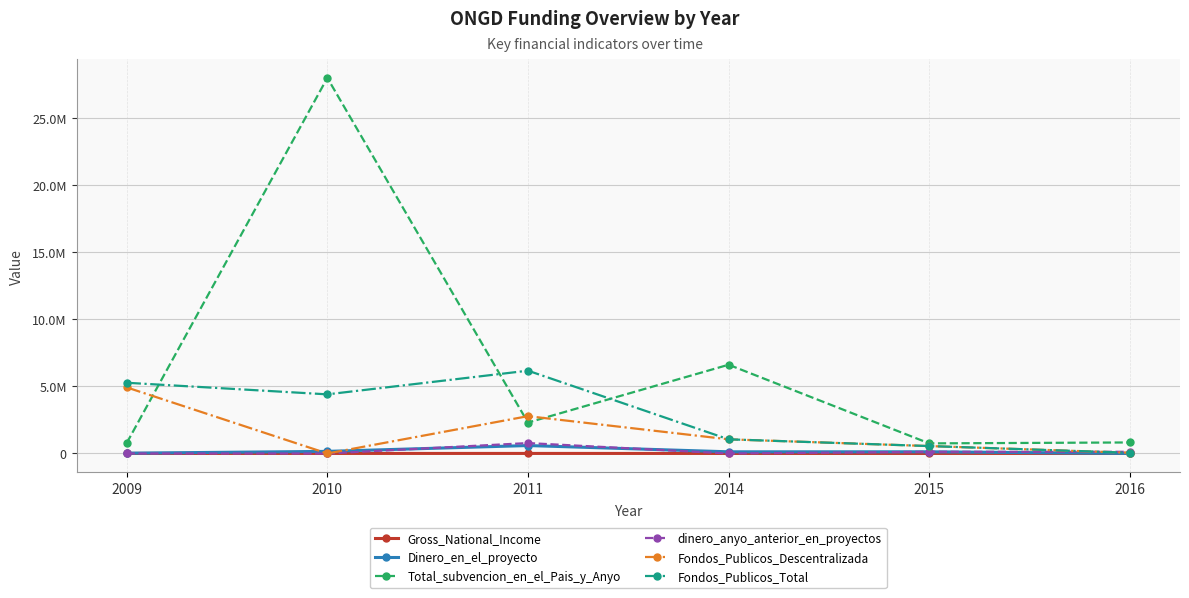

What is the highest value of the Total_subvencion_en_el_Pais_y_Anyo series?

27999397.0